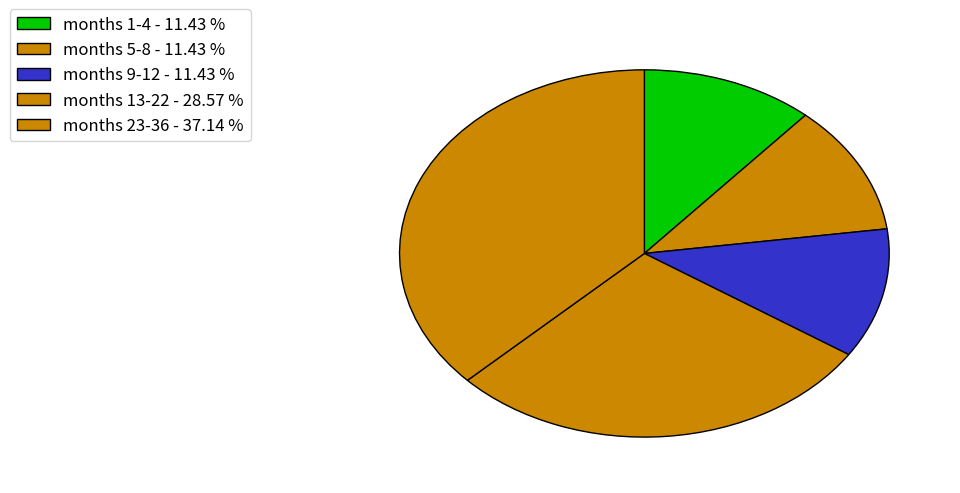

How many segments does this pie chart have?

5